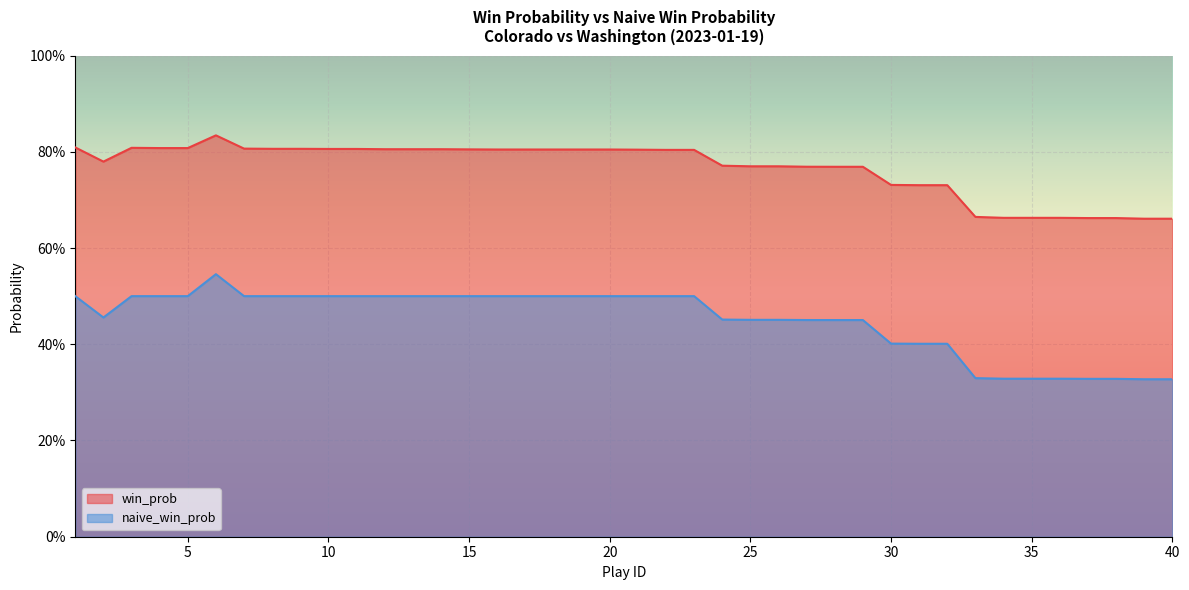

How many lines are shown in the chart?

2